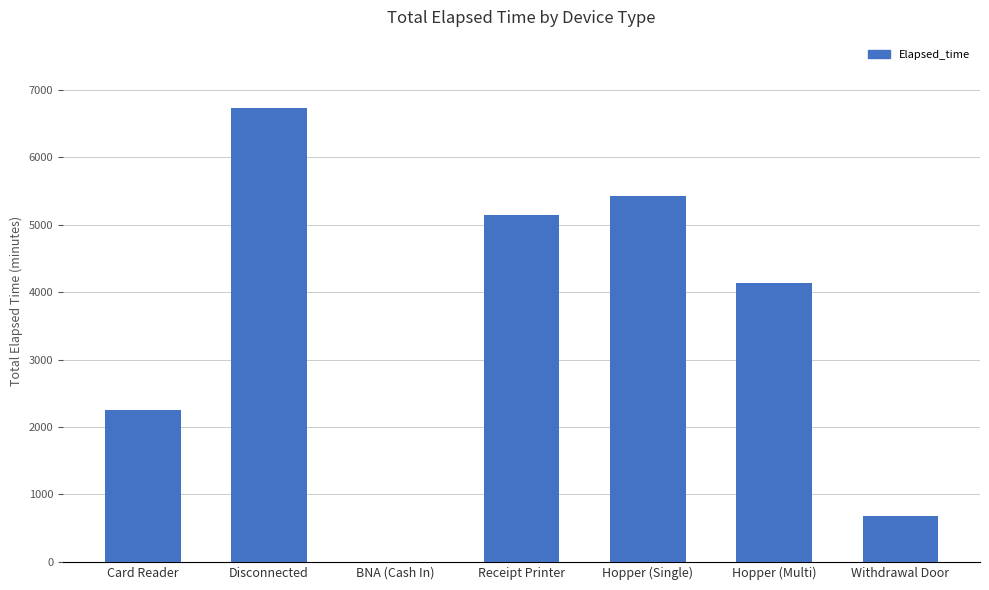

The chart shows a value of 8758 at Hopper (Single). True or false?

False